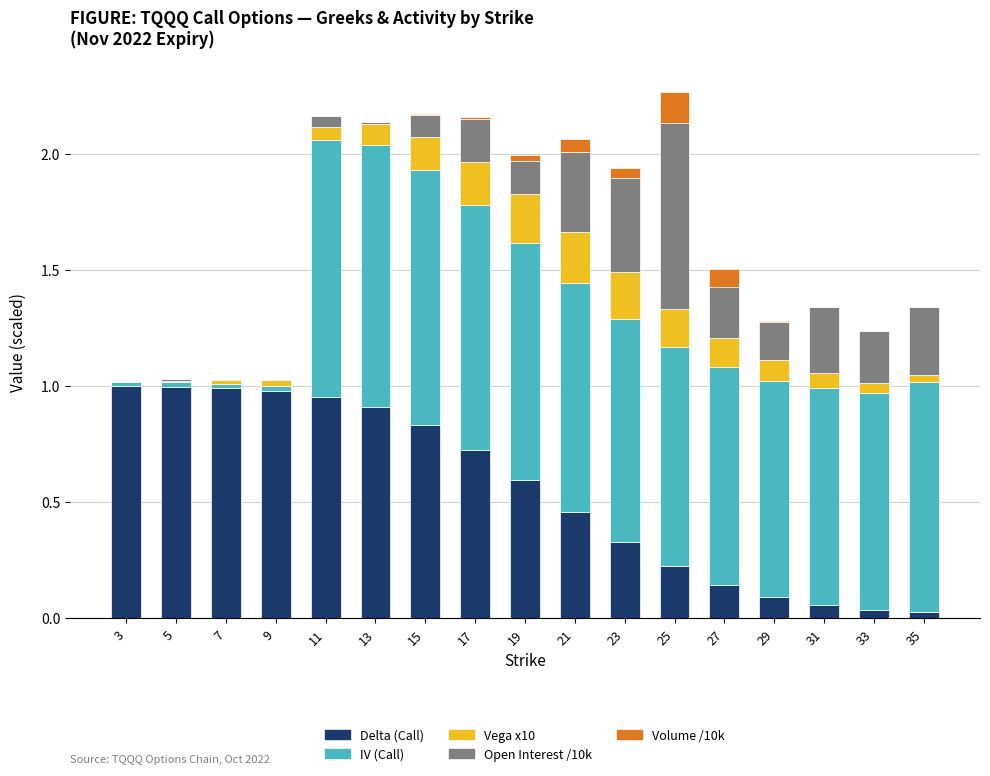

Are the bars horizontal?

No